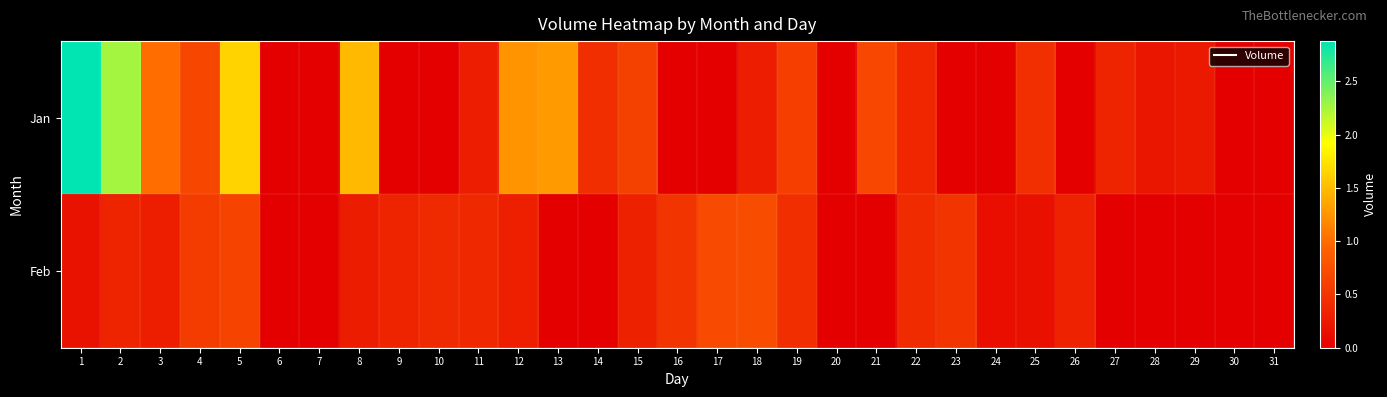

Between 4 and 18, which is larger?

4